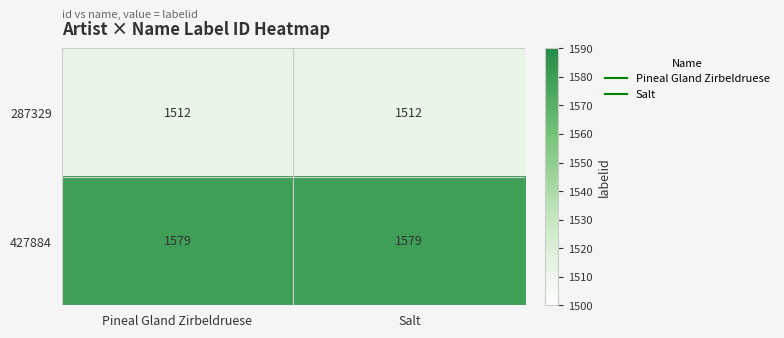

Reading right to left, list all the values displayed in this chart.

287329: Salt=1512	Pineal Gland Zirbeldruese=1512
427884: Salt=1579	Pineal Gland Zirbeldruese=1579